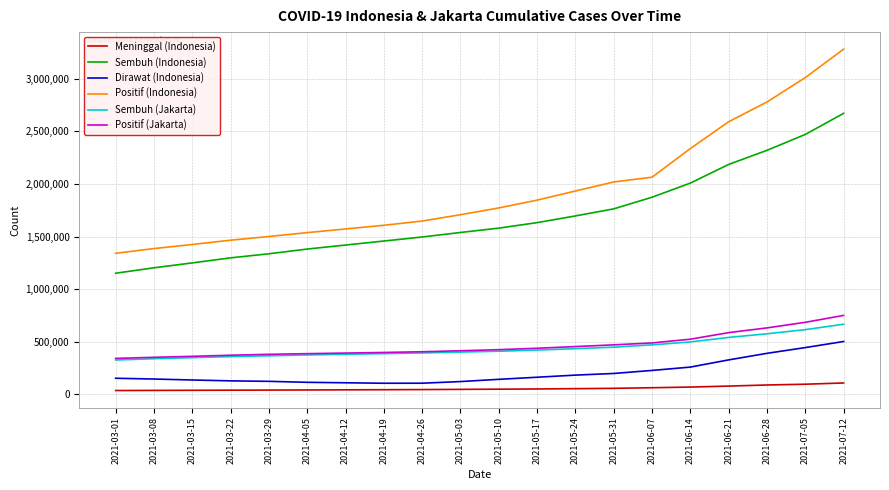

True or false: Dirawat (Indonesia) and Positif (Jakarta) cross at least once.

False